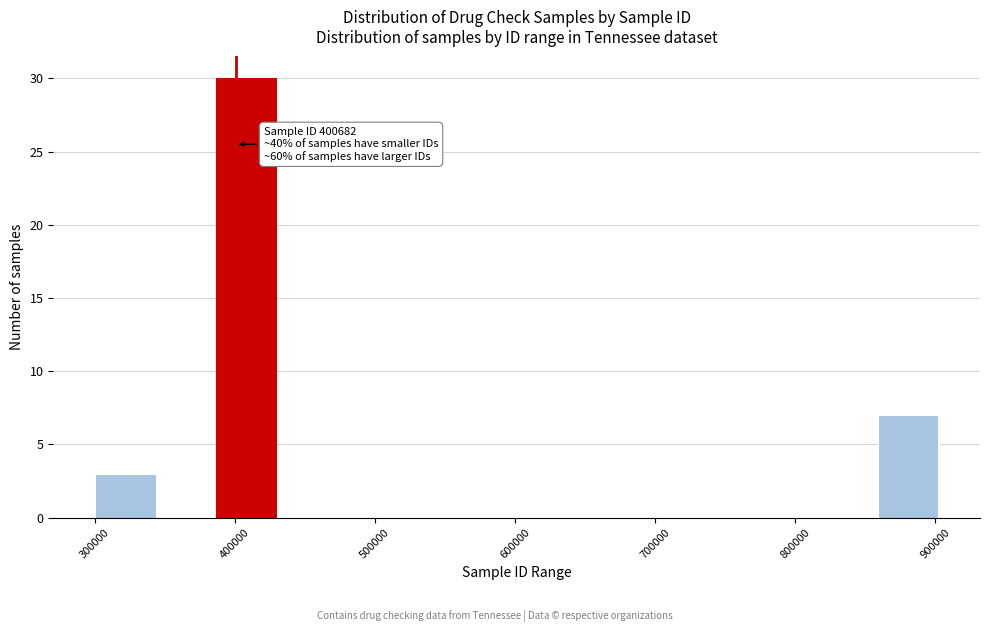

Which range on the x-axis has the tallest bar?

390000 to 430000